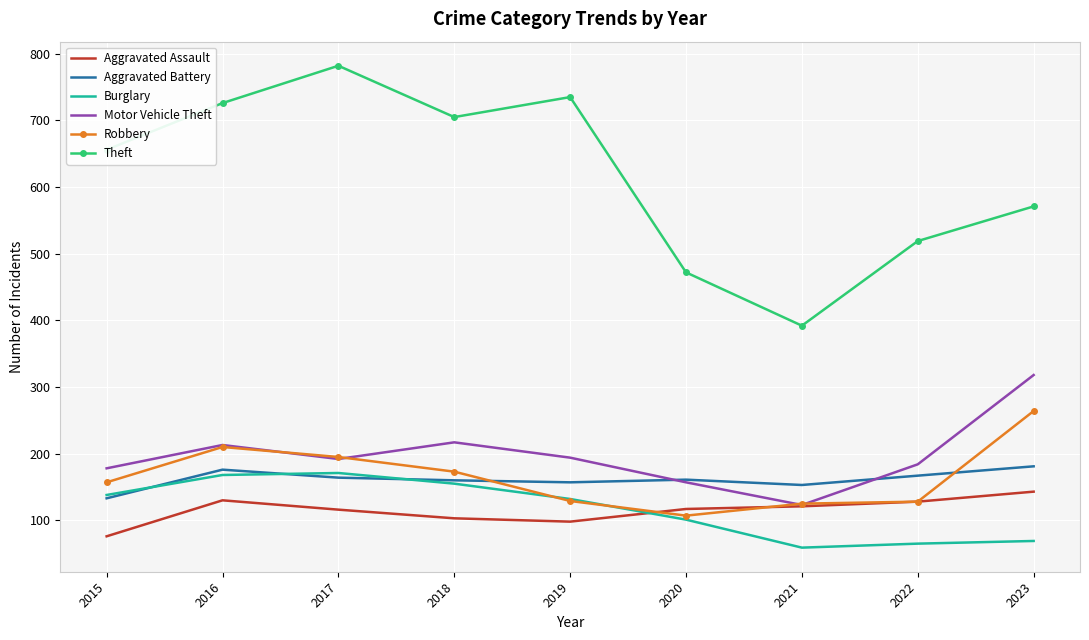

Is it true that Aggravated Battery equals 101 at 2018?

False